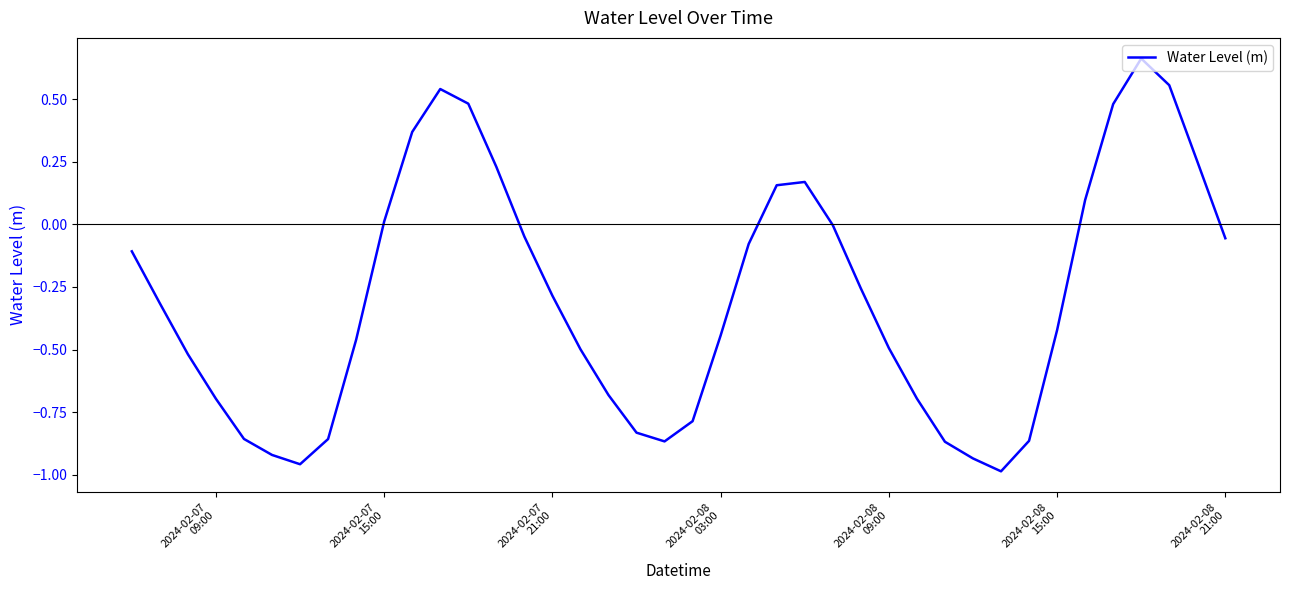

What is the difference between the maximum and minimum values?

1.6